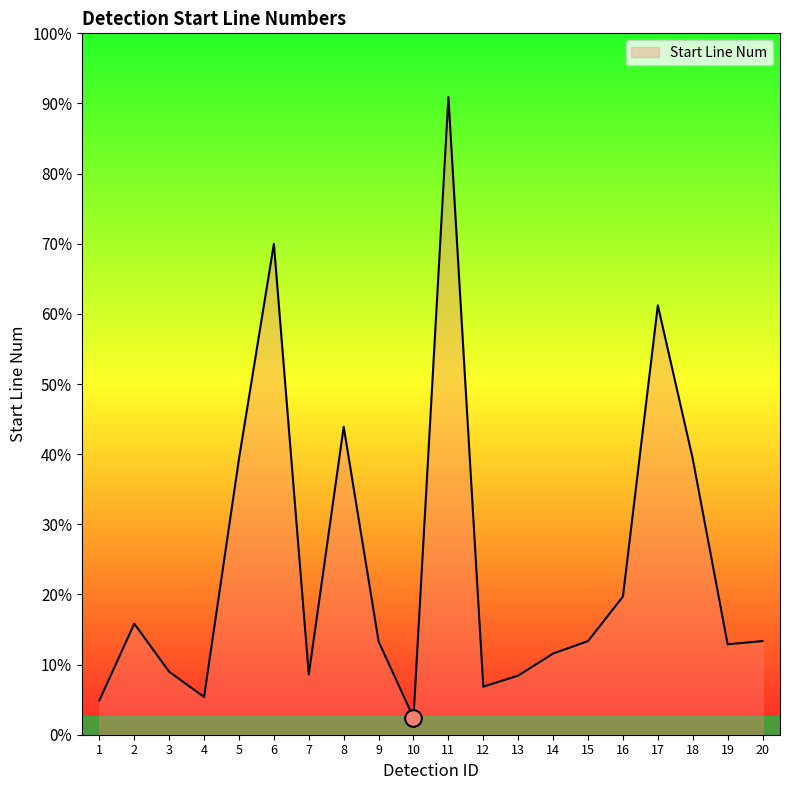

Does the chart display data point markers on the line(s)?

No